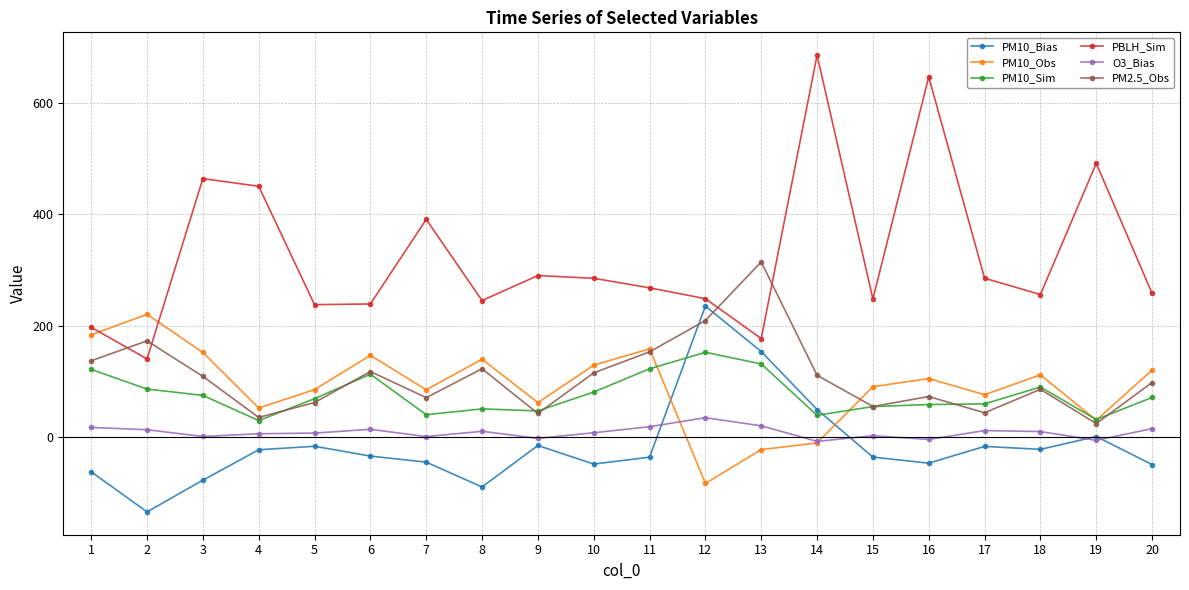

True or false: PBLH_Sim has a value of 491.6 at 19.

True